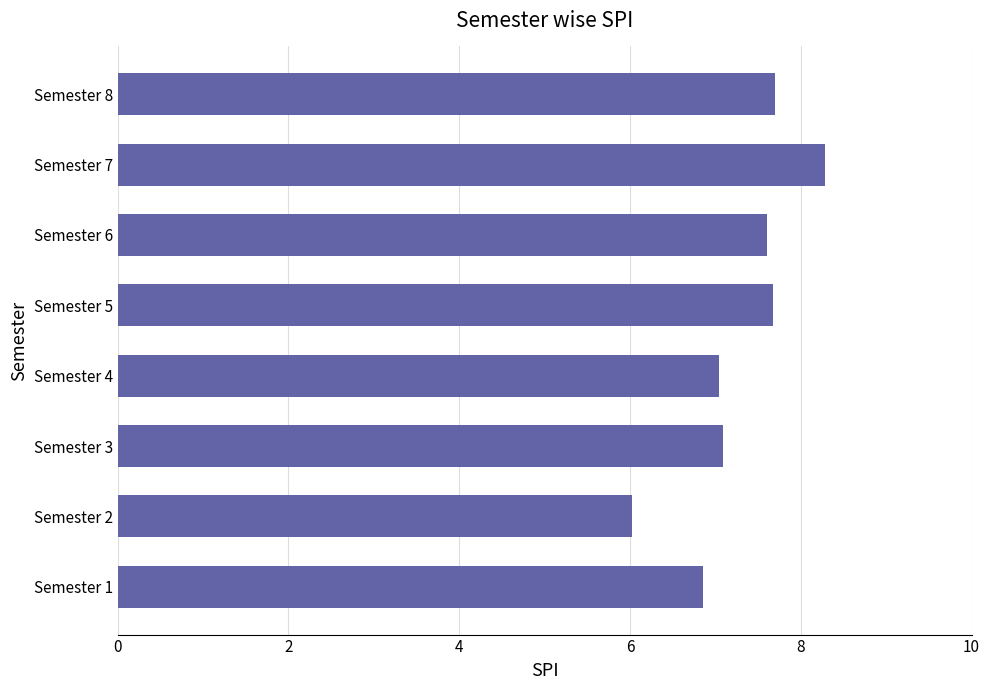

Is it true that the value at Semester 2 is 6.0?

True